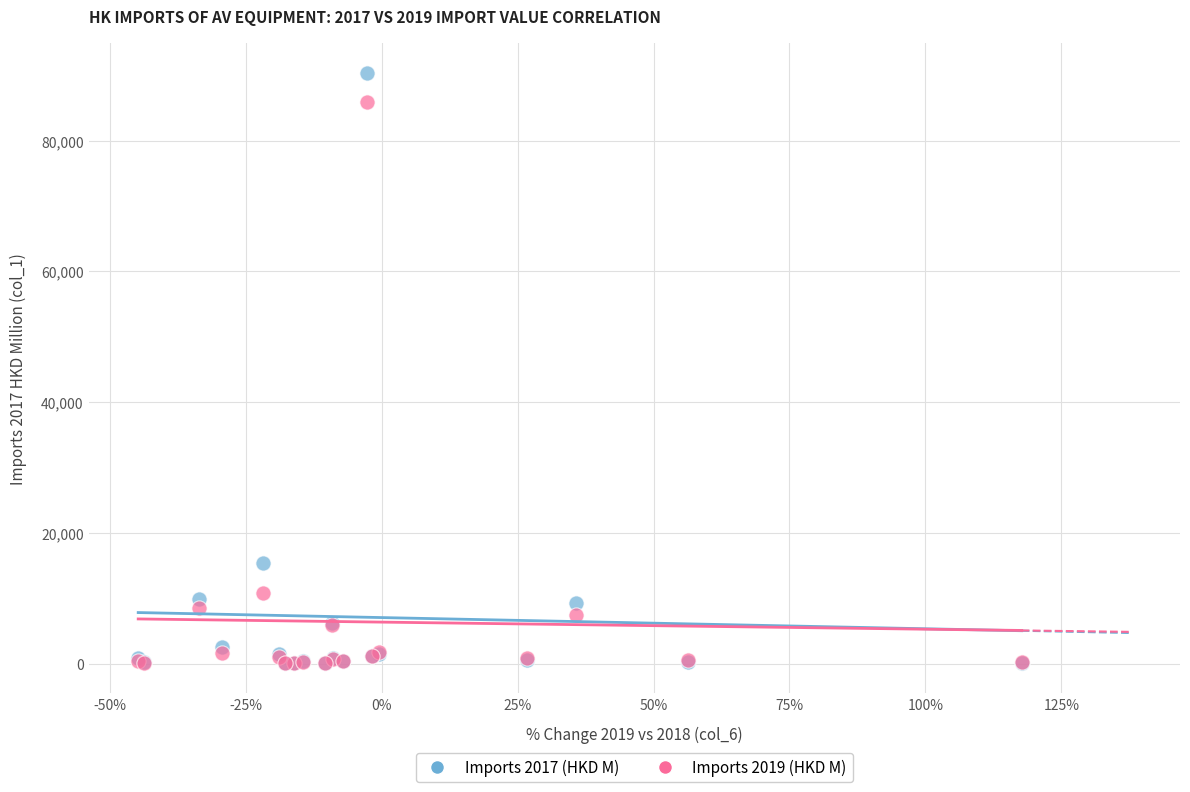

Across all series, what Y value is closest to 45233?

15463.7